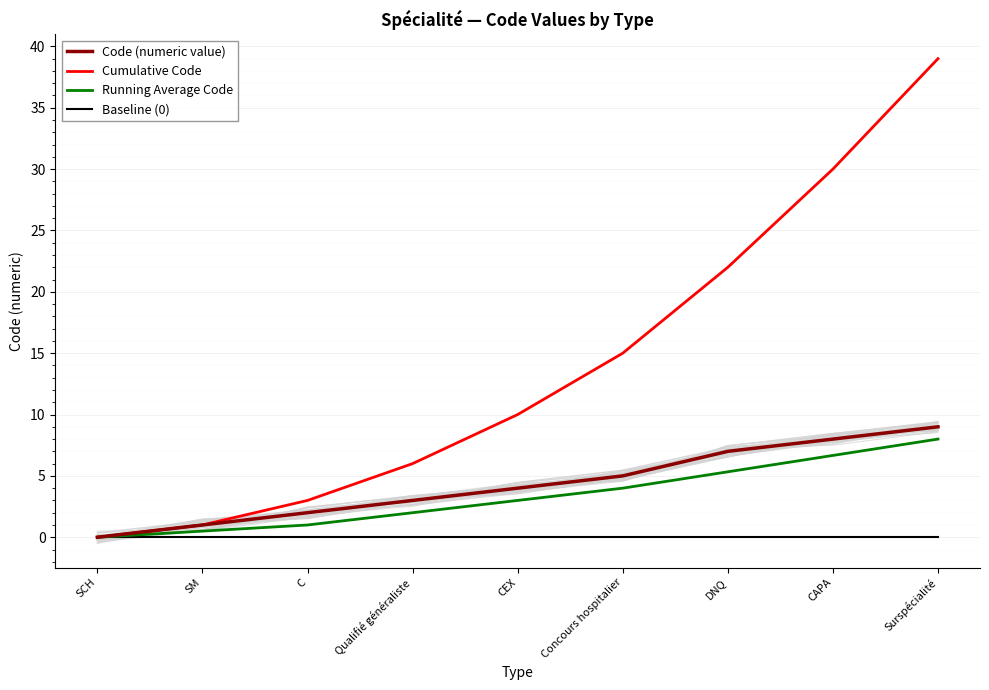

List the labels in order of Baseline (0) value, smallest first.

SCH, SM, C, Qualifié généraliste, CEX, Concours hospitalier, DNQ, CAPA, Surspécialité